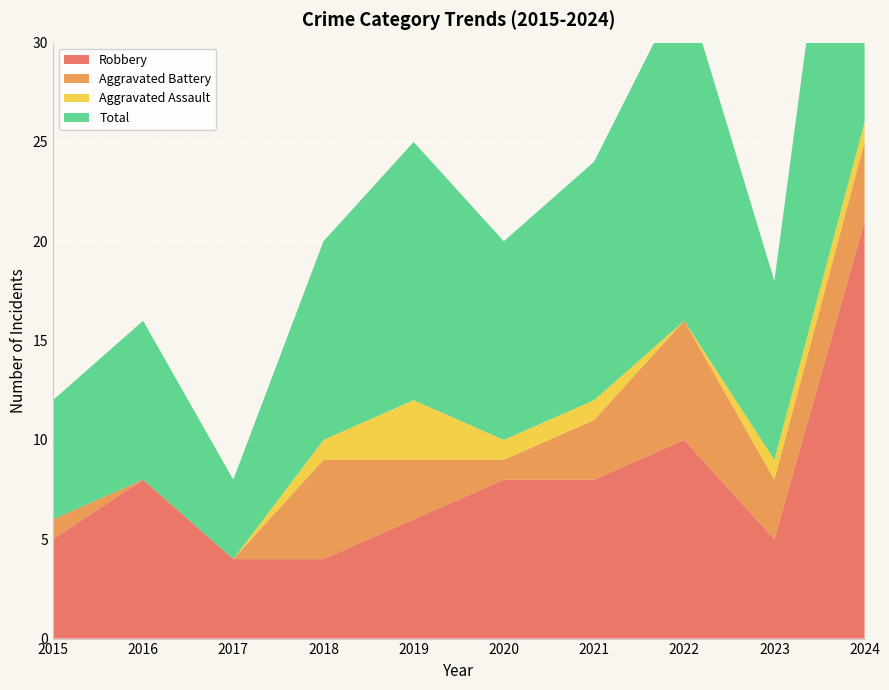

Reading left to right, list all the values displayed in this chart.

Robbery: 5	8	4	4	6	8	8	10	5	21
Aggravated Battery: 1	0	0	5	3	1	3	6	3	4
Aggravated Assault: 0	0	0	1	3	1	1	0	1	1
Total: 6	8	4	10	13	10	12	17	9	26